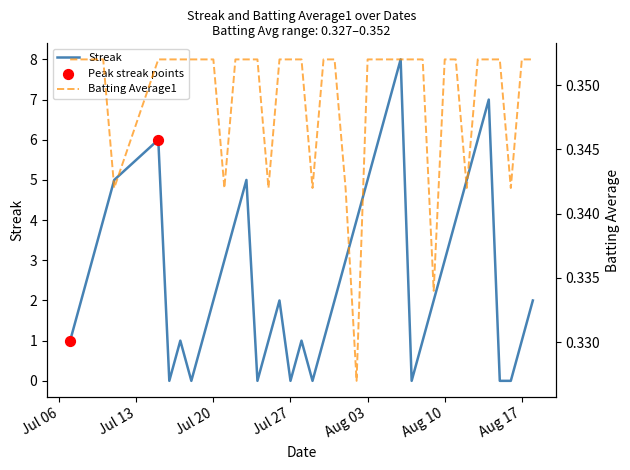

What are all the series names shown in the legend?

Streak, Batting Average1